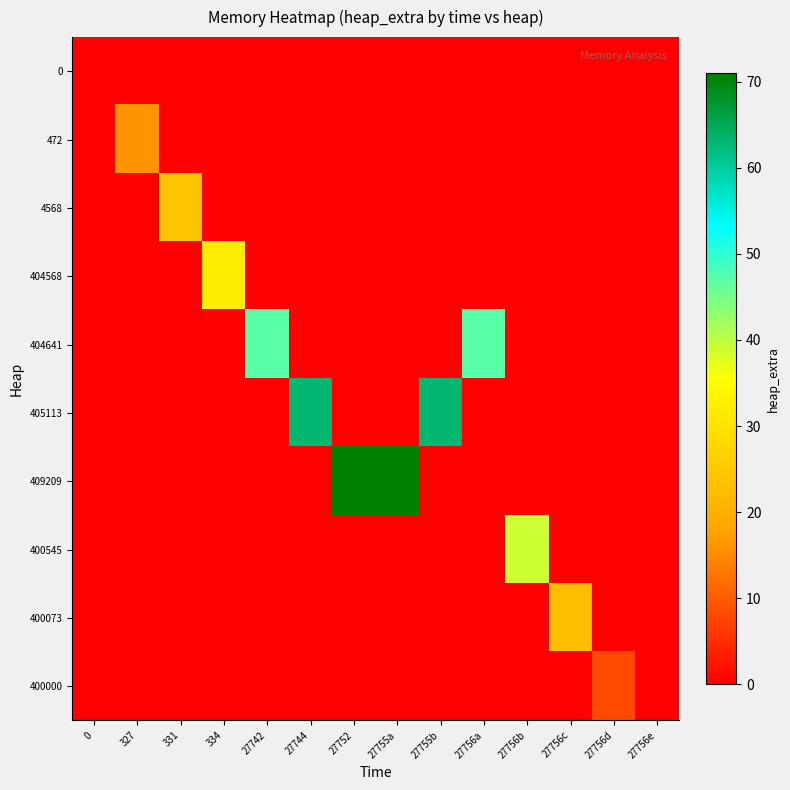

At which category is the sum across all series the highest?

27752